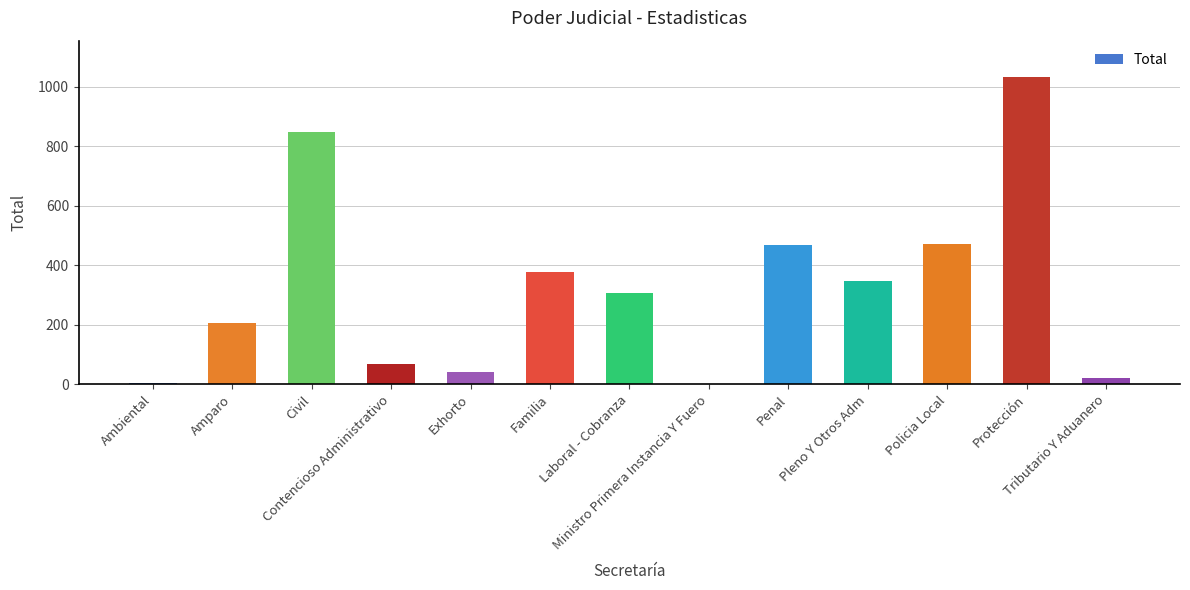

What is the greatest value displayed?

1032